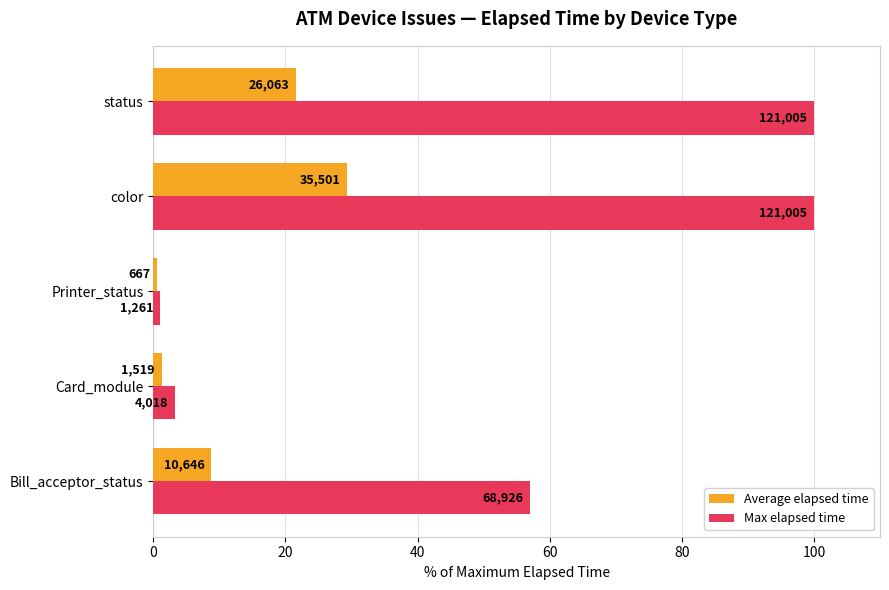

What are all the series names shown in the legend?

Average elapsed time, Max elapsed time